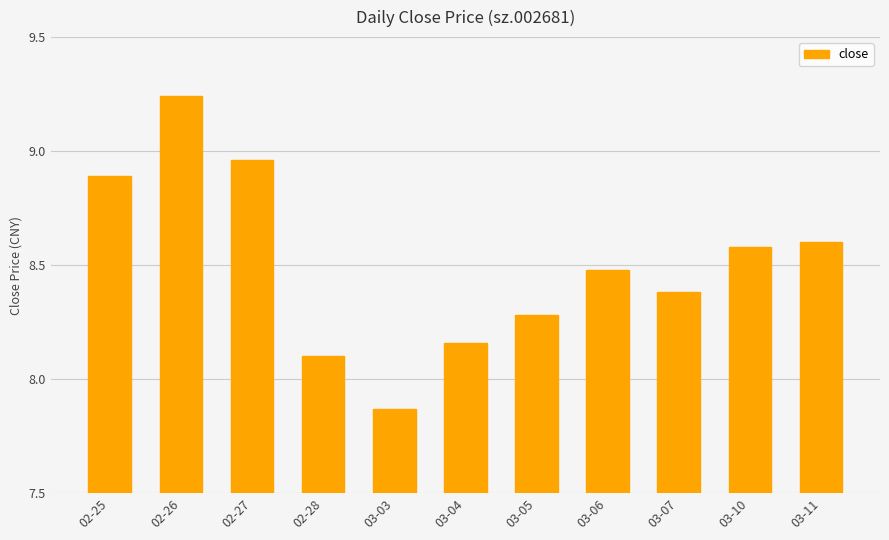

The value at 03-04 is 5.7. True or false?

False